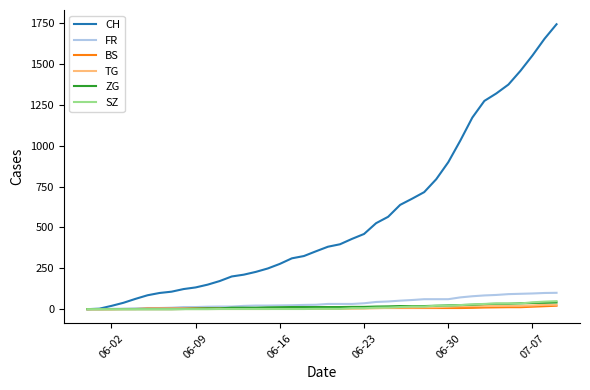

Which series has the largest range (max minus min)?

CH